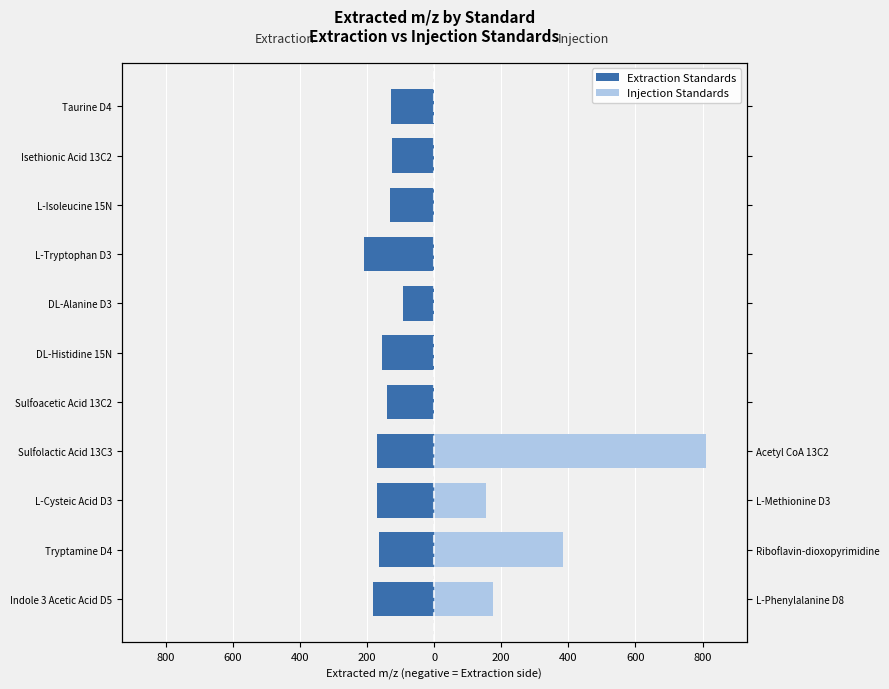

What is the value of the Extraction Standards bar at the 1st from the left?

-181.1